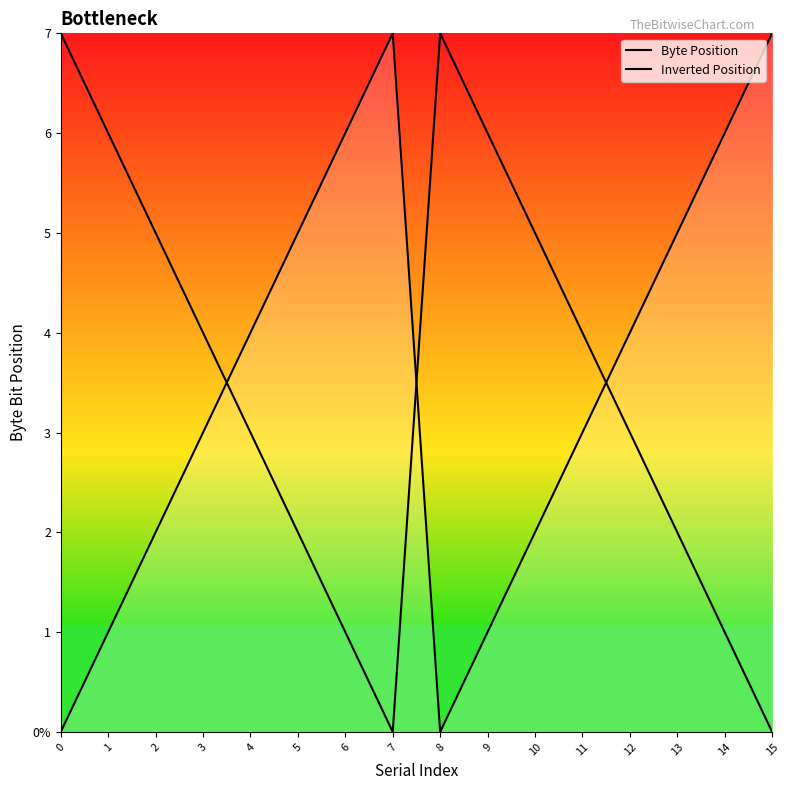

Count the Byte Position values in the range 2 to 6.

10